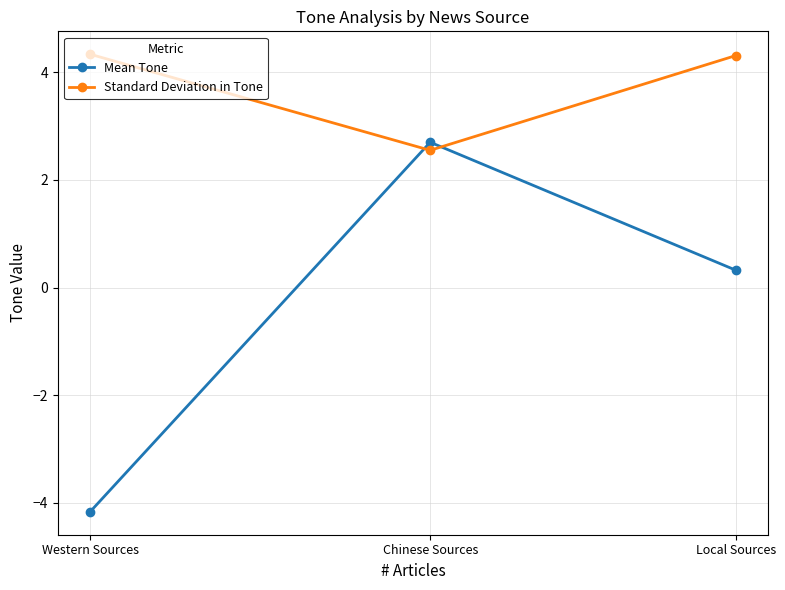

List the series in order of their peak value, lowest first.

Mean Tone, Standard Deviation in Tone